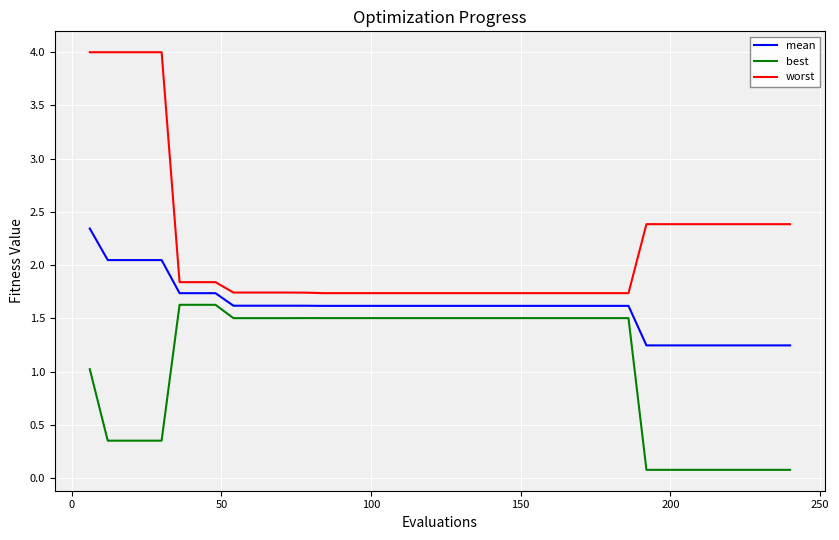

Rank the series by their maximum value, from lowest to highest.

best, mean, worst